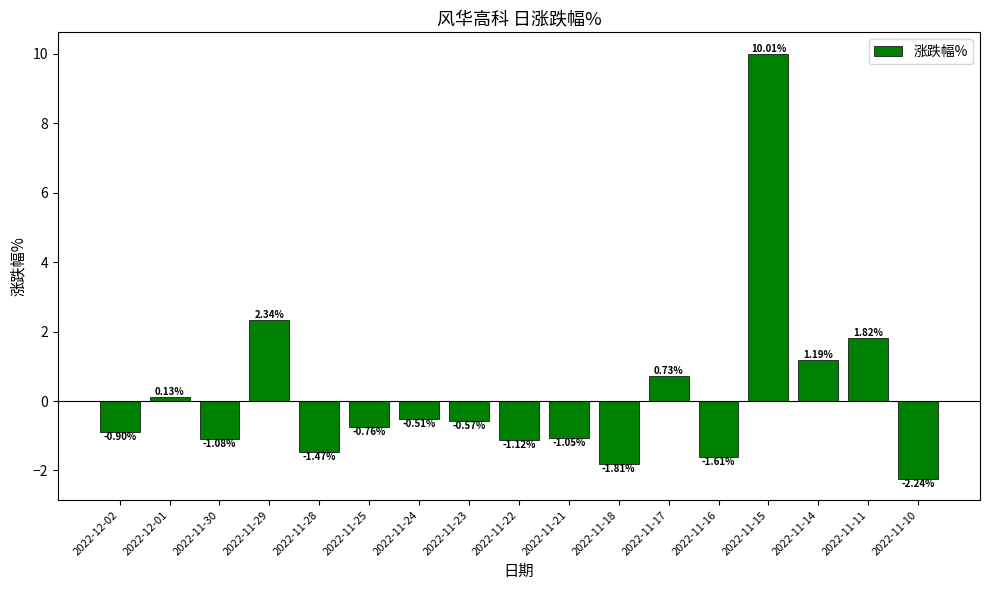

What is the greatest value displayed?

10.0